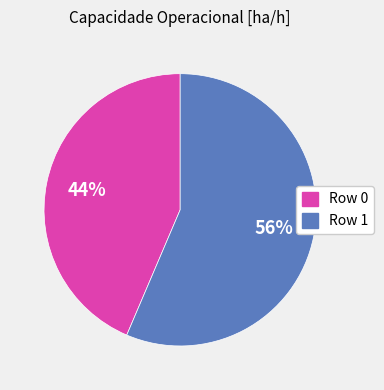

Which slice is the largest?

Row 1